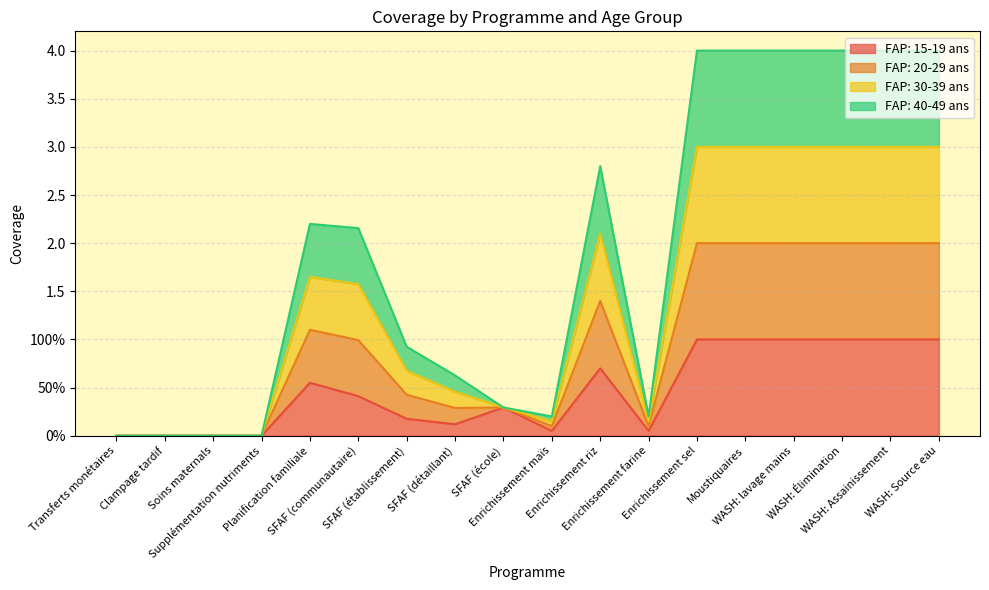

Which series has the largest range (max minus min)?

FAP: 20-29 ans